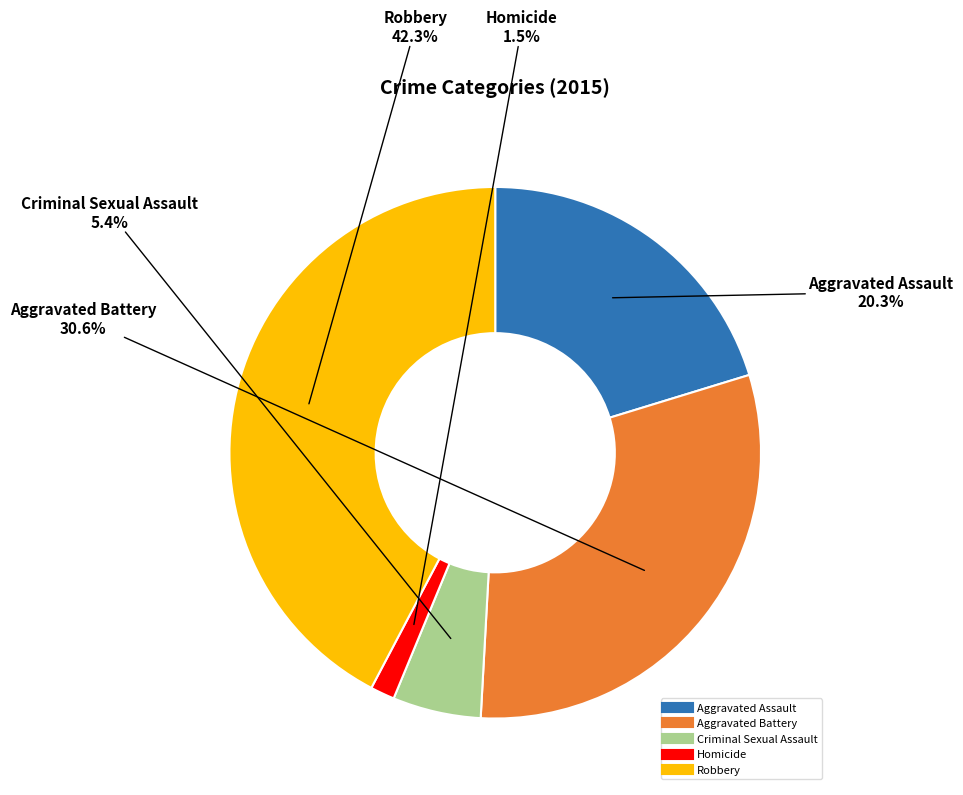

To the nearest percent, what is the average slice percentage?

20%